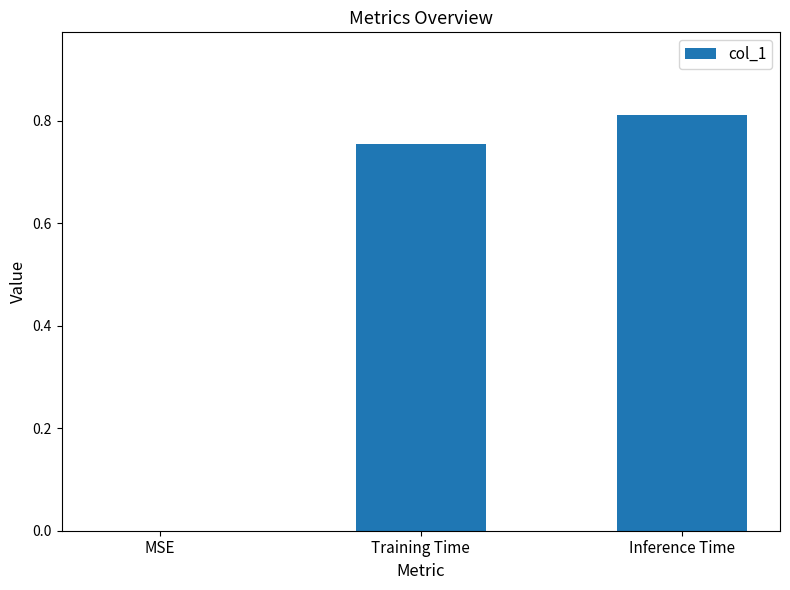

At which category does the chart reach its peak across all series?

Inference Time